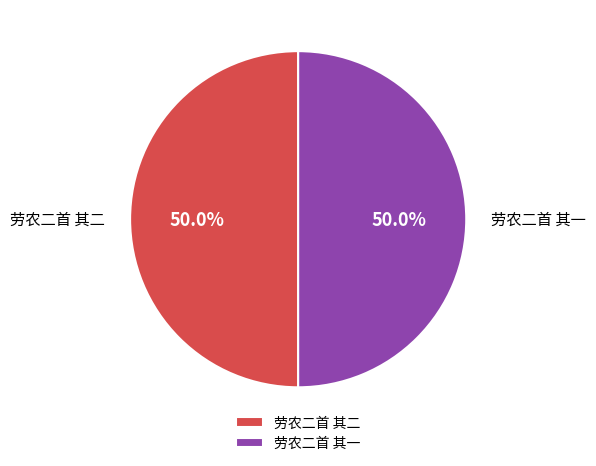

What is the ratio of the value at 劳农二首 其一 to the value at 劳农二首 其二?

1.0